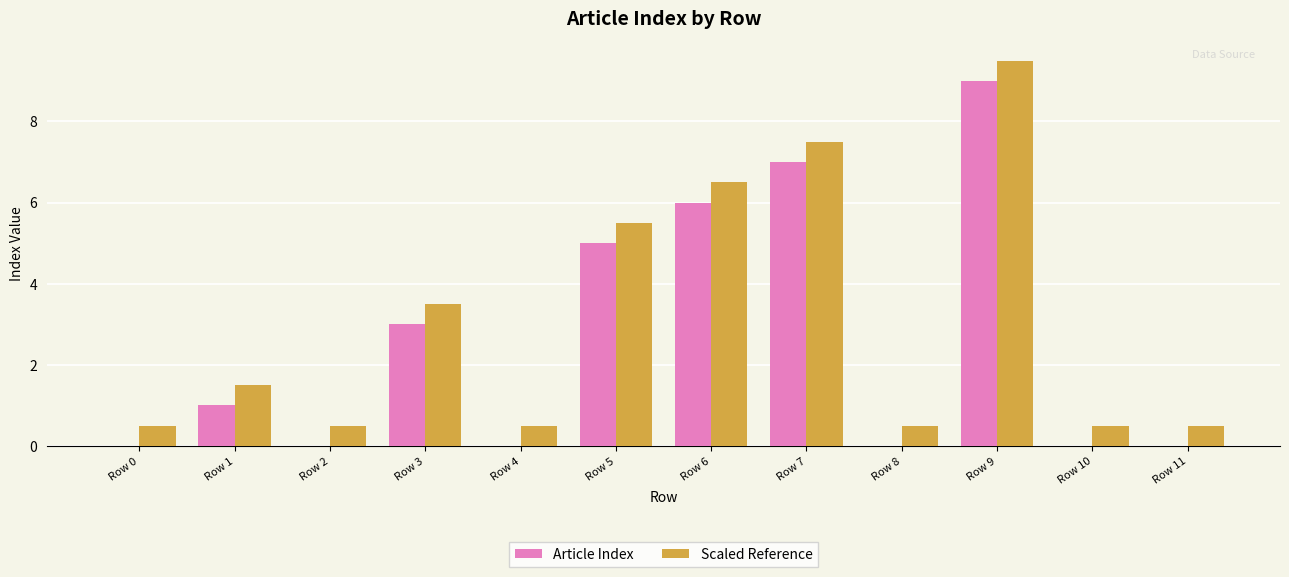

What is the approximate value of Article Index at Row 7?

7.0